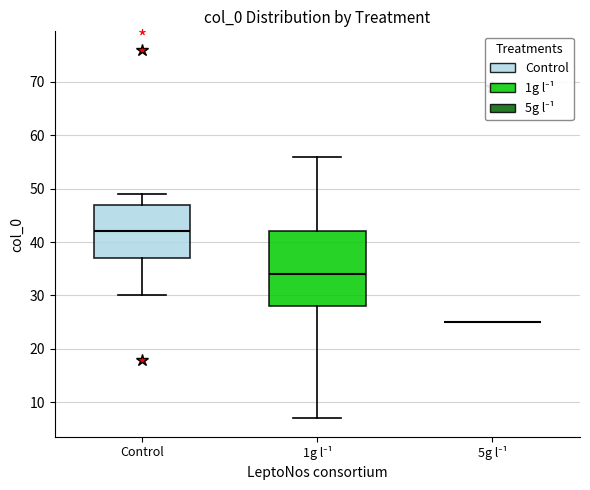

Comparing the boxes themselves (not the whiskers), which one is the tallest?

1g l⁻¹